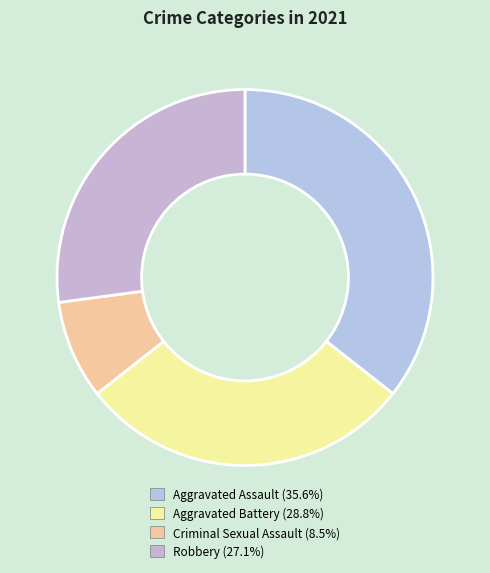

To the nearest percent, what portion does Criminal Sexual Assault represent?

8%